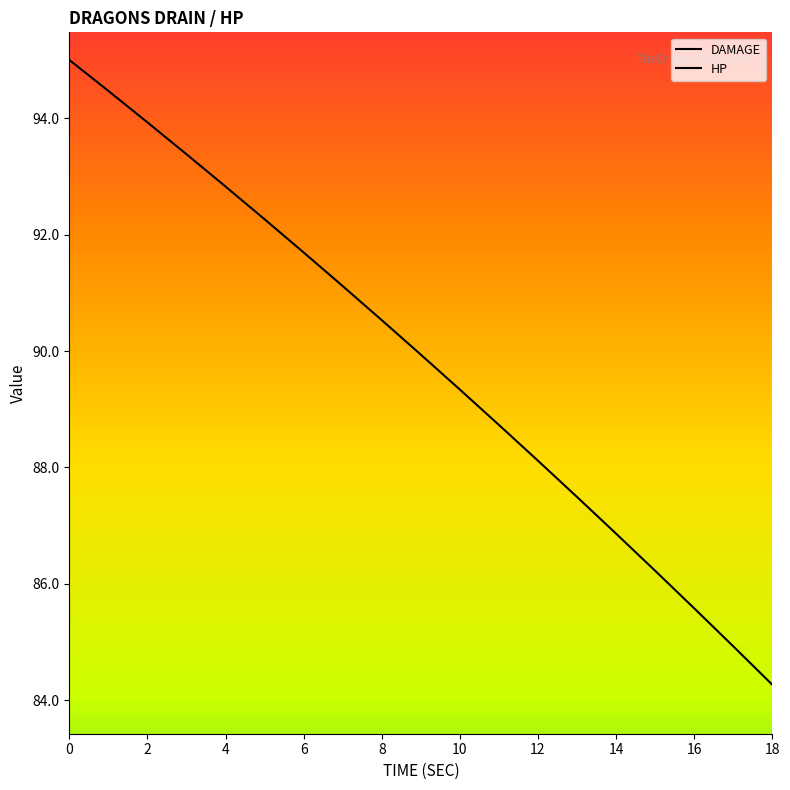

What is the difference between the maximum and minimum values in the HP series?

10.7